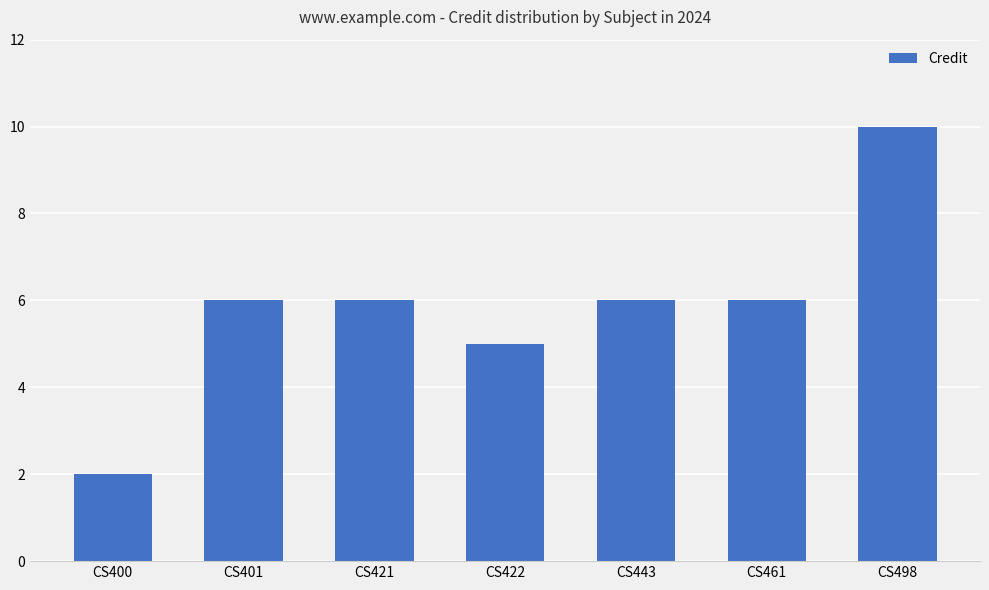

What is the difference between the second highest and second lowest values?

1